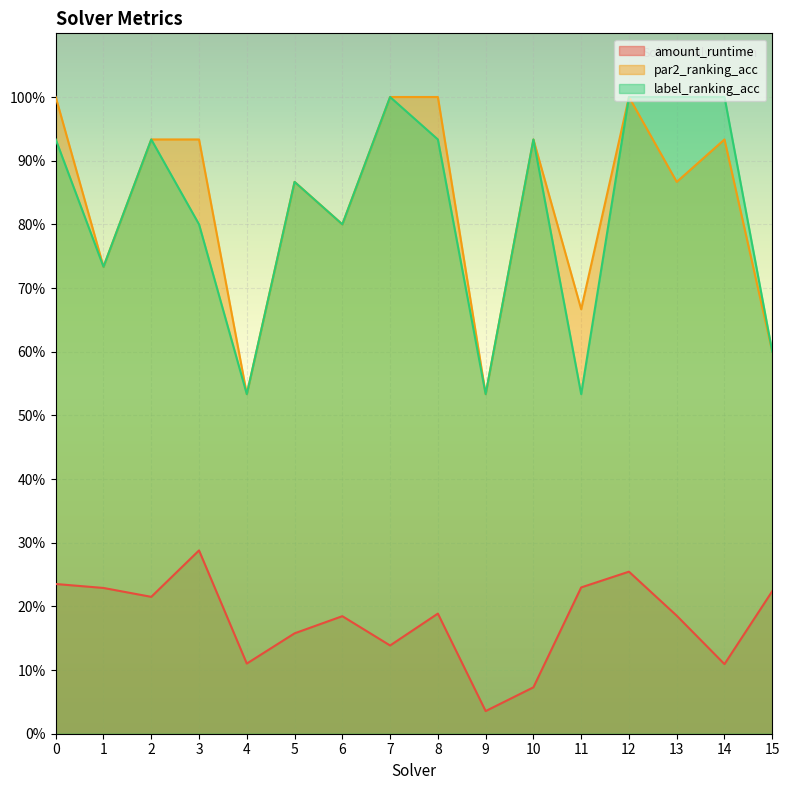

Rank the series at 6 from lowest to highest value.

amount_runtime, par2_ranking_acc, label_ranking_acc